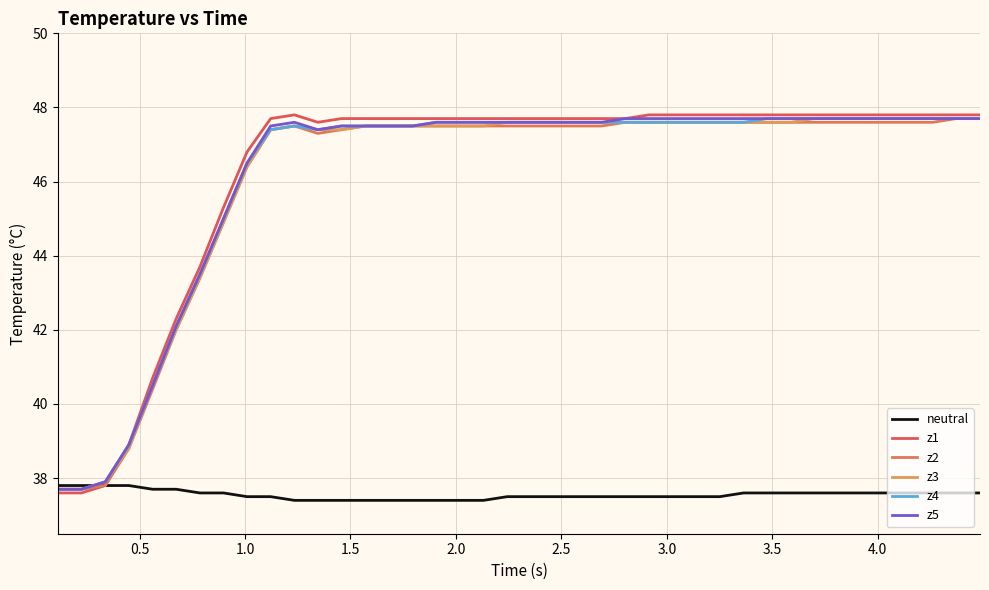

True or false: z4 and z1 intersect in this chart.

False